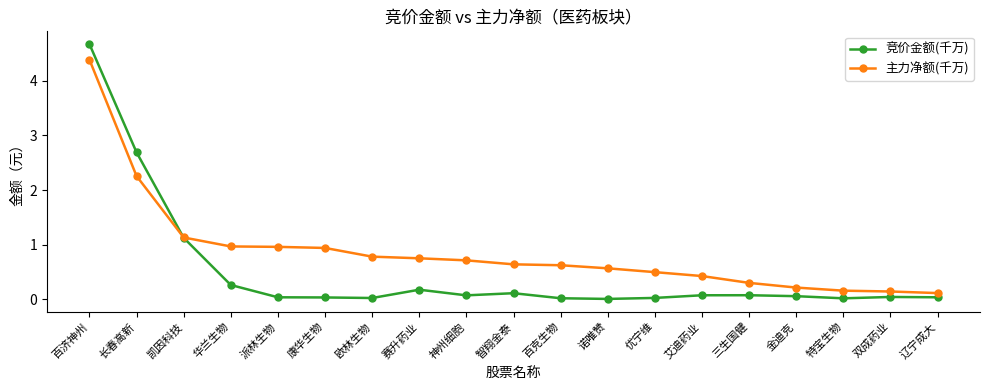

List the series in order of their peak value, lowest first.

主力净额(千万), 竞价金额(千万)